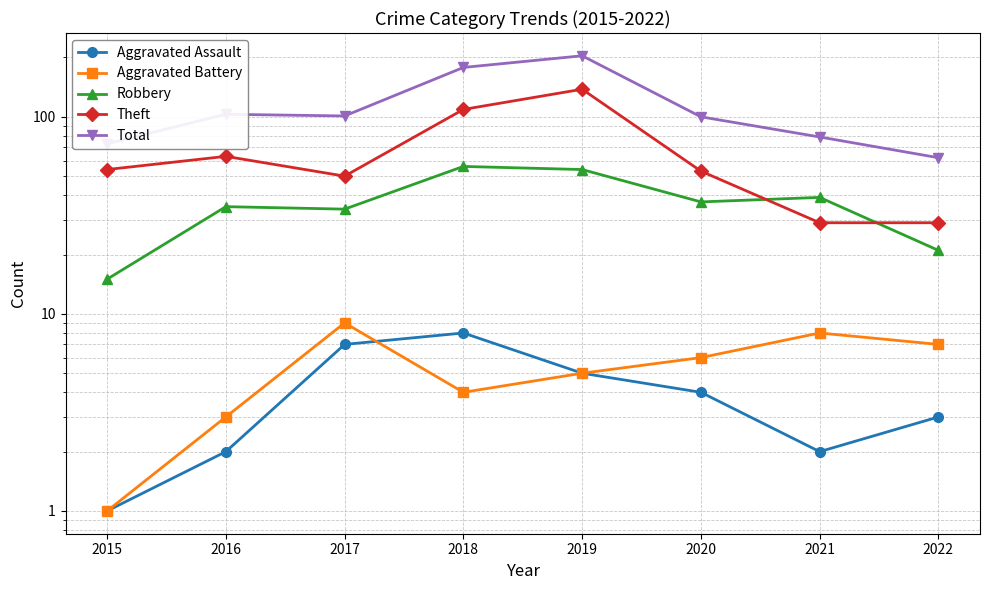

At which label does Aggravated Assault reach its peak?

2018